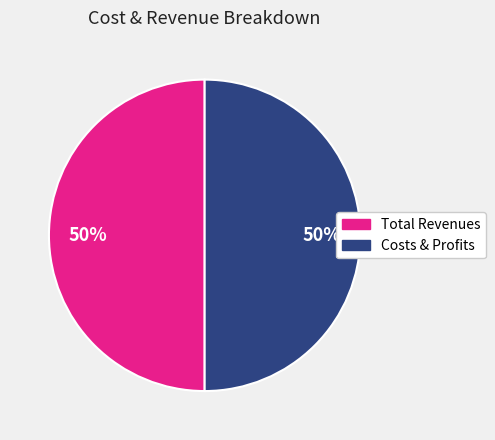

To the nearest percent, what is the average slice percentage?

50%